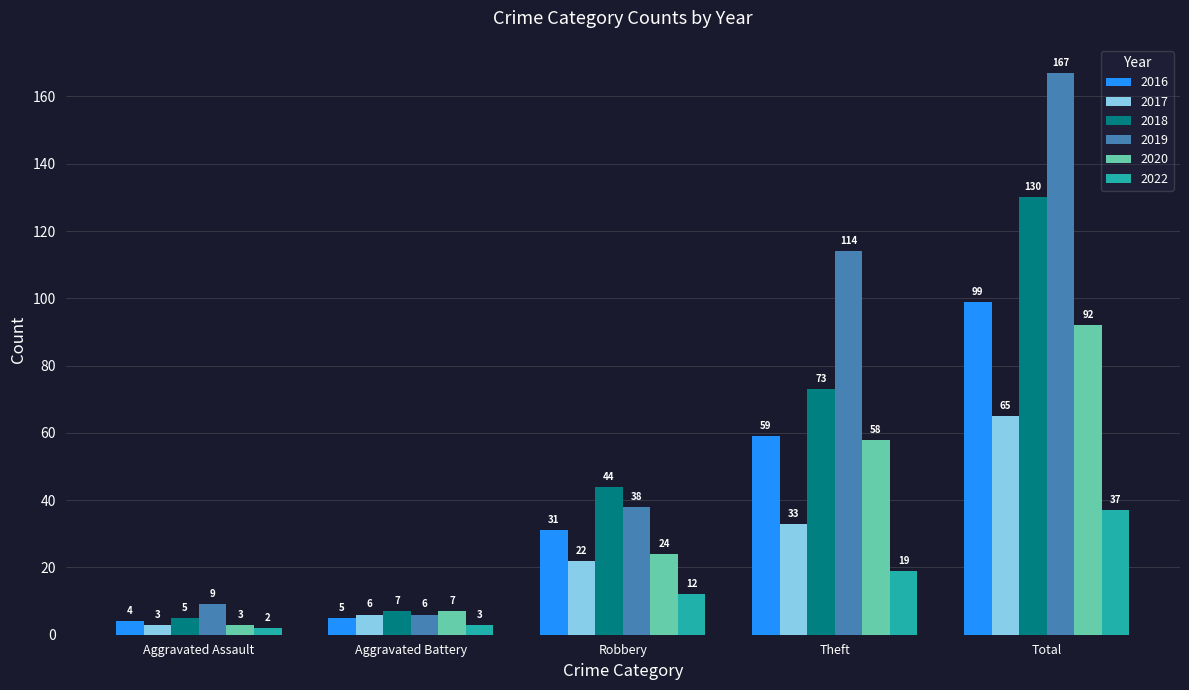

What is the difference between the maximum and minimum values in the 2017 series?

62